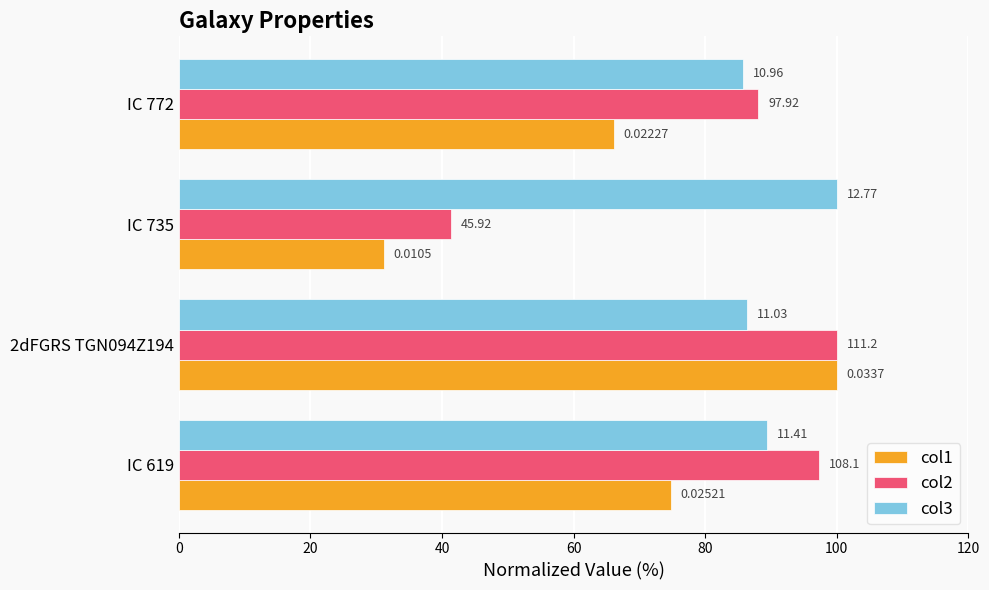

What are all the series names shown in the legend?

col1, col2, col3